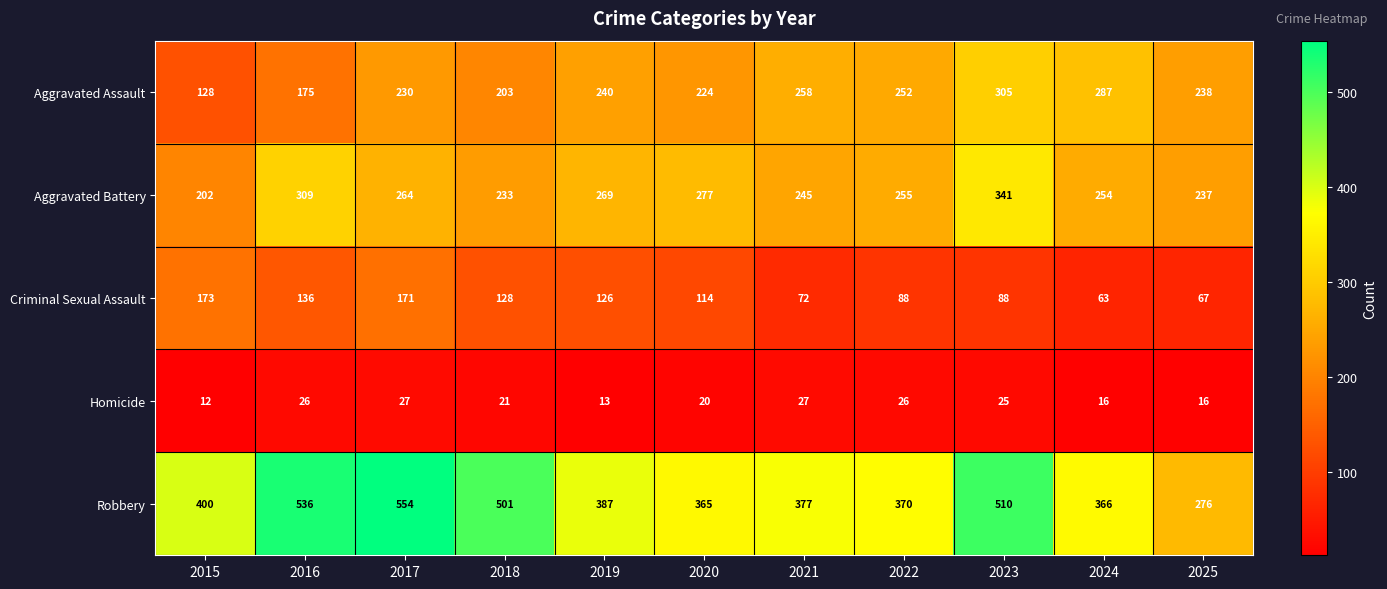

What is the maximum value for Aggravated Assault?

305